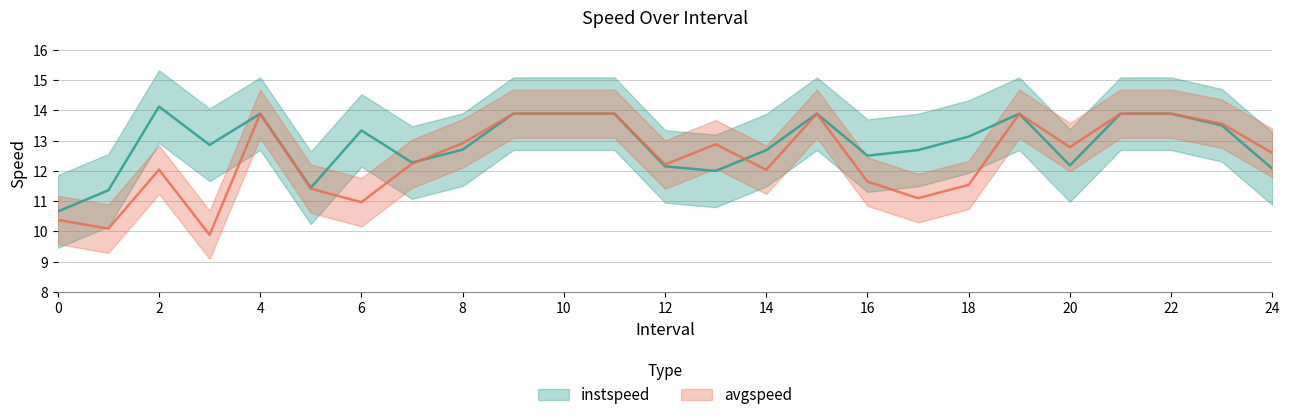

What is the label of the 21st point from the left?

20.0